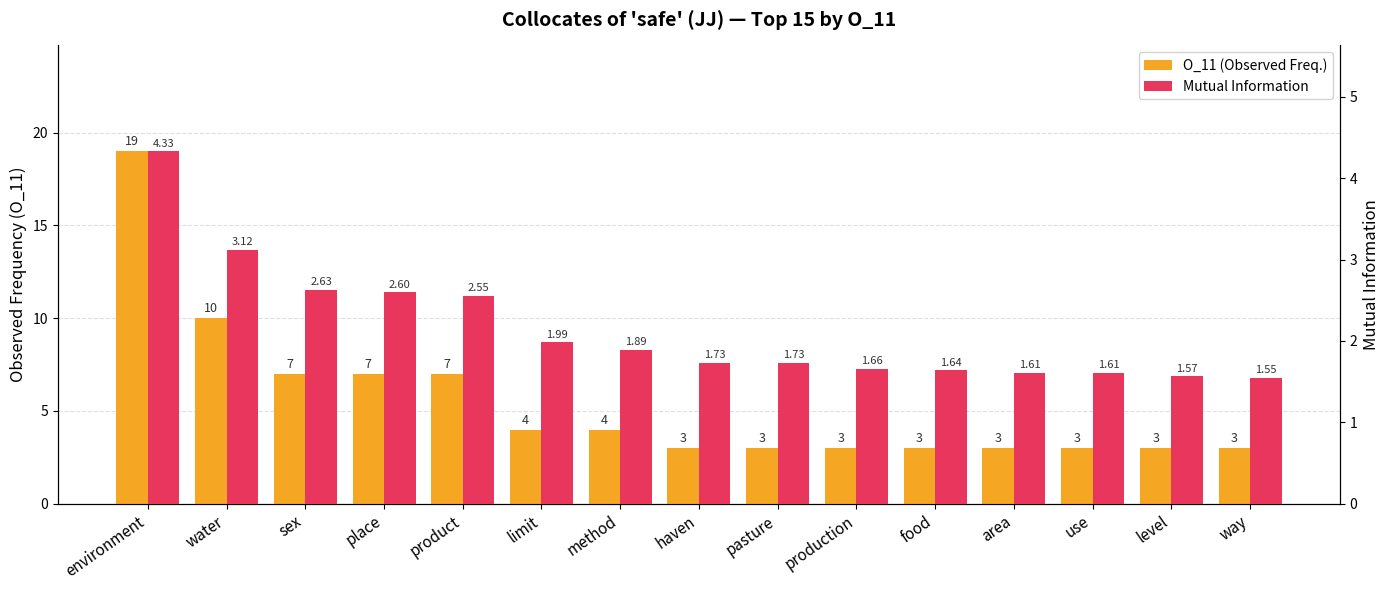

Which series changed the most between pasture and production?

Mutual Information